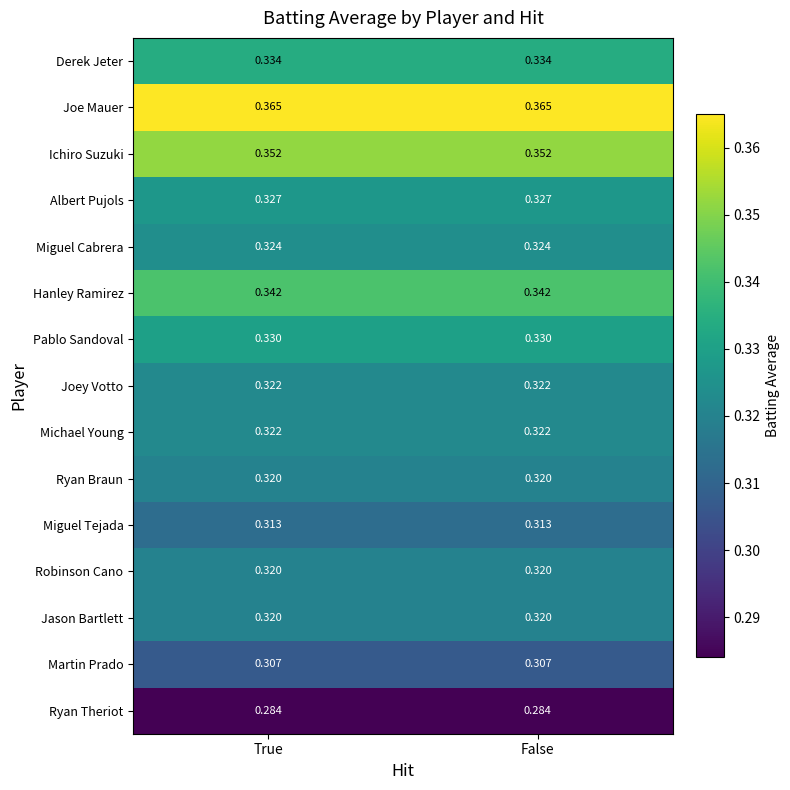

Which series has the largest total across all categories?

Joe Mauer